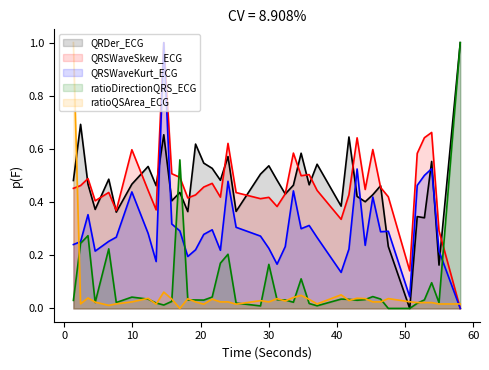

What is the greatest value displayed?

1.0